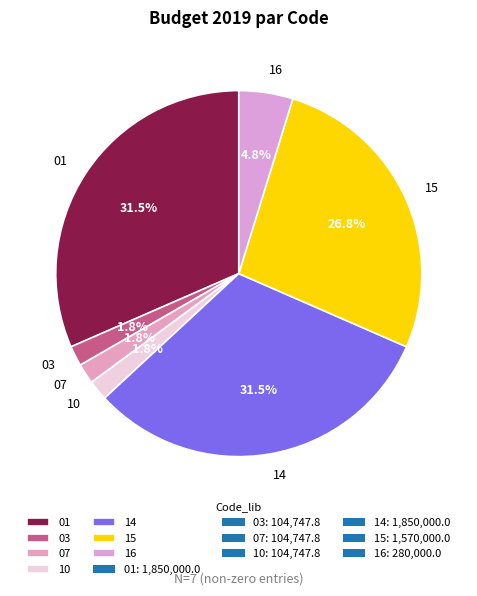

What percentage is NOT represented by 03?

98.2%